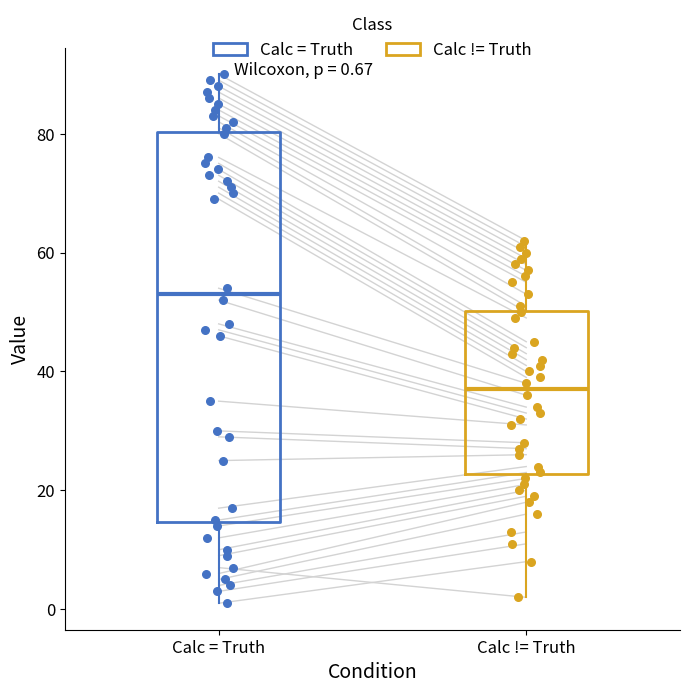

Which box has the lowest median line?

Calc != Truth